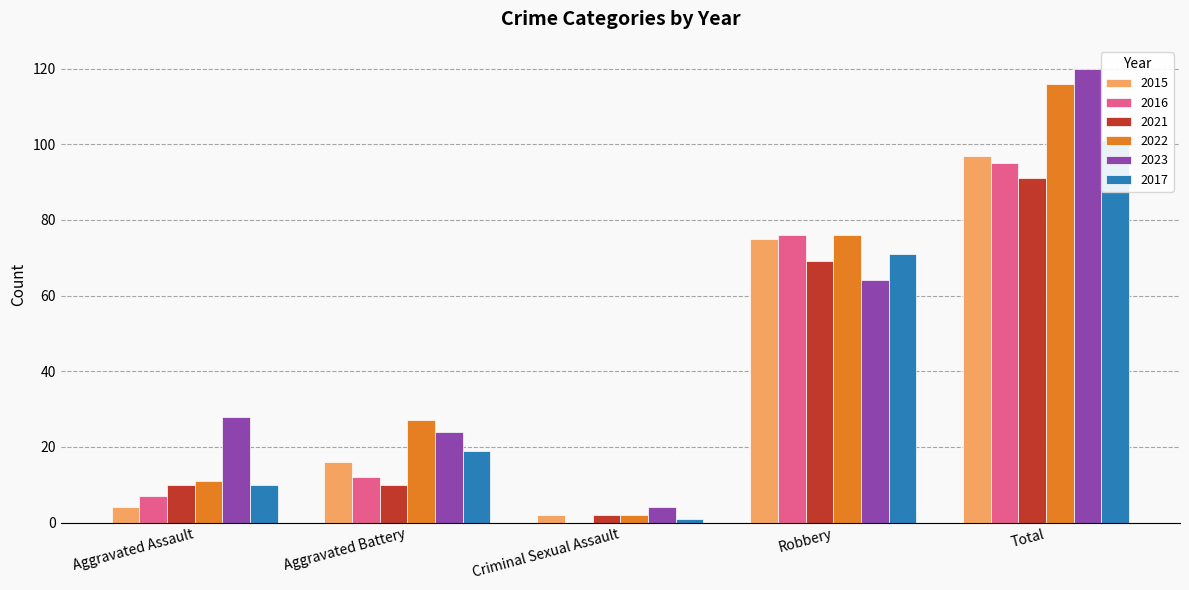

Reading right to left, list all the values displayed in this chart.

2015: Total=97	Robbery=75	Criminal Sexual Assault=2	Aggravated Battery=16	Aggravated Assault=4
2016: Total=95	Robbery=76	Criminal Sexual Assault=0	Aggravated Battery=12	Aggravated Assault=7
2021: Total=91	Robbery=69	Criminal Sexual Assault=2	Aggravated Battery=10	Aggravated Assault=10
2022: Total=116	Robbery=76	Criminal Sexual Assault=2	Aggravated Battery=27	Aggravated Assault=11
2023: Total=120	Robbery=64	Criminal Sexual Assault=4	Aggravated Battery=24	Aggravated Assault=28
2017: Total=101	Robbery=71	Criminal Sexual Assault=1	Aggravated Battery=19	Aggravated Assault=10